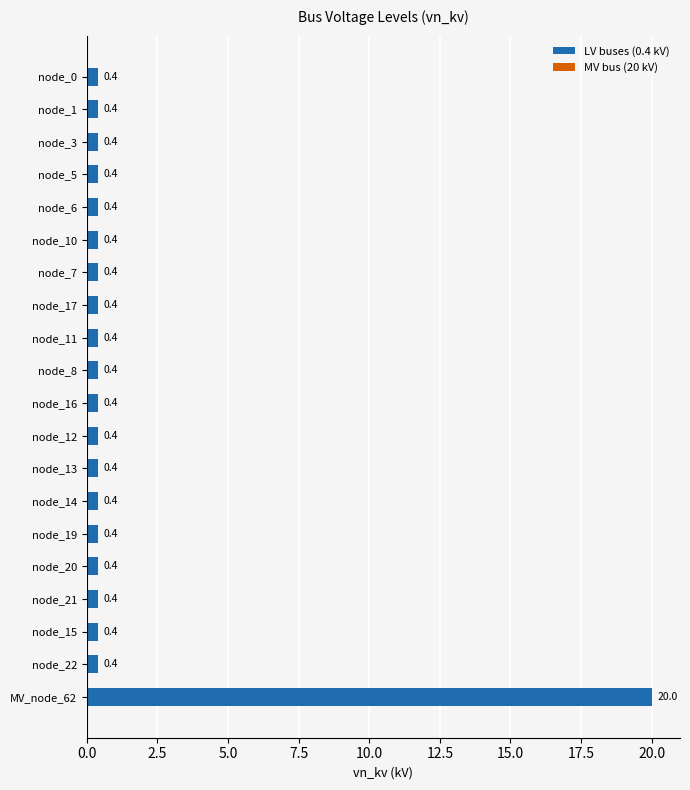

What is the label of the 8th bar from the bottom?

node_13